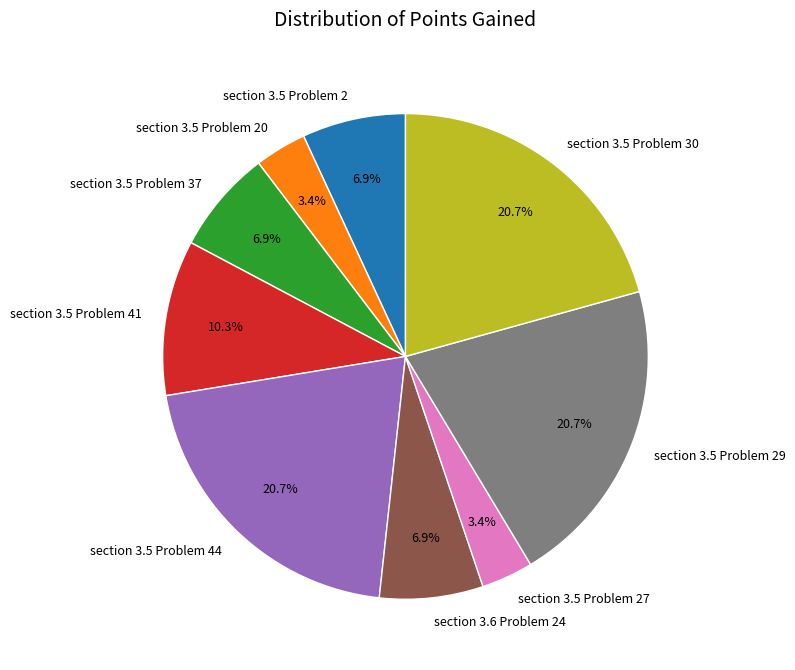

To the nearest percent, what portion does section 3.5 Problem 20 represent?

3%